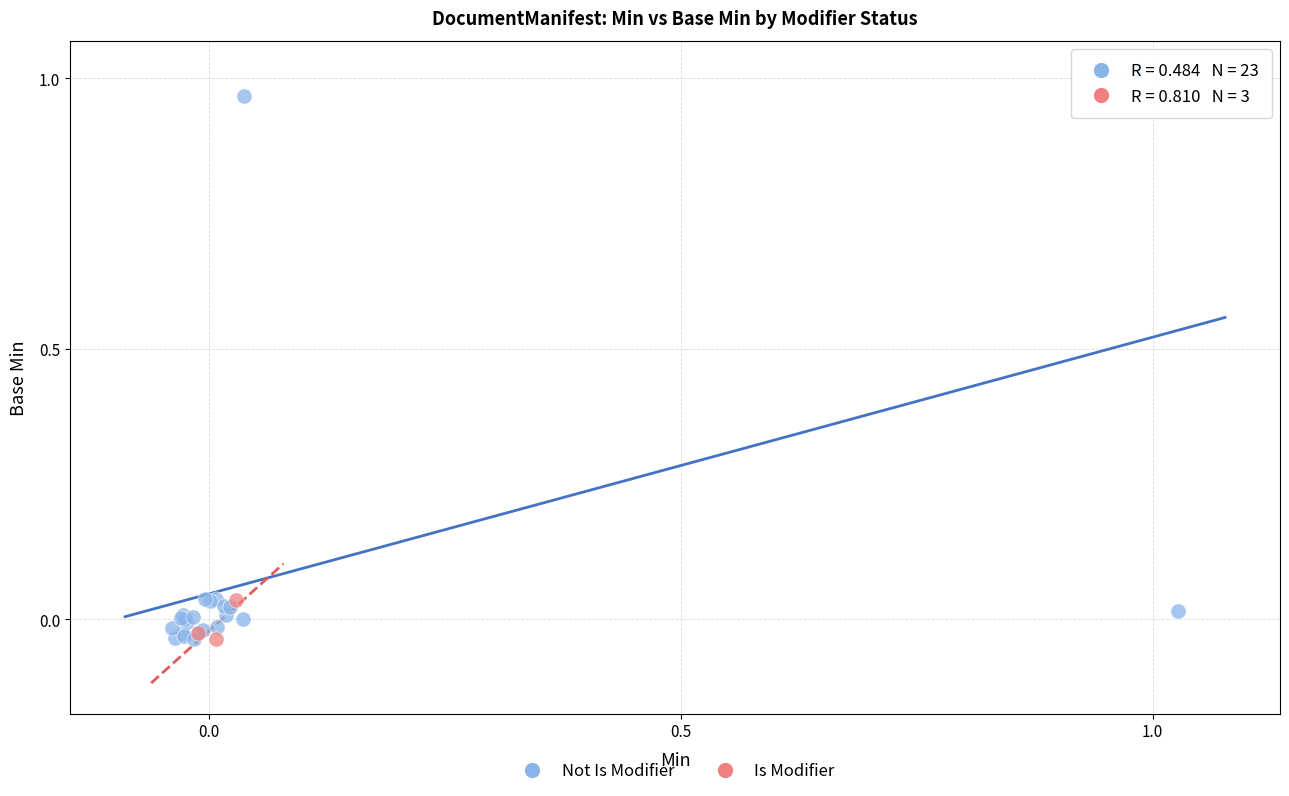

Which series has the widest spread of Y values?

Not Is Modifier